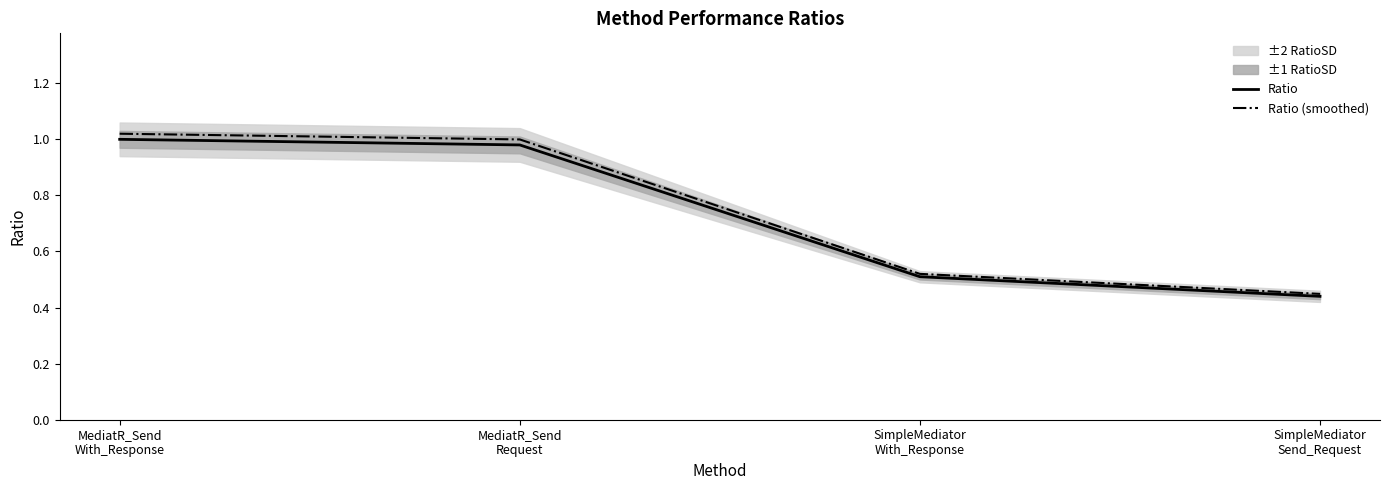

Which series has the largest total across all categories?

Ratio (smoothed)